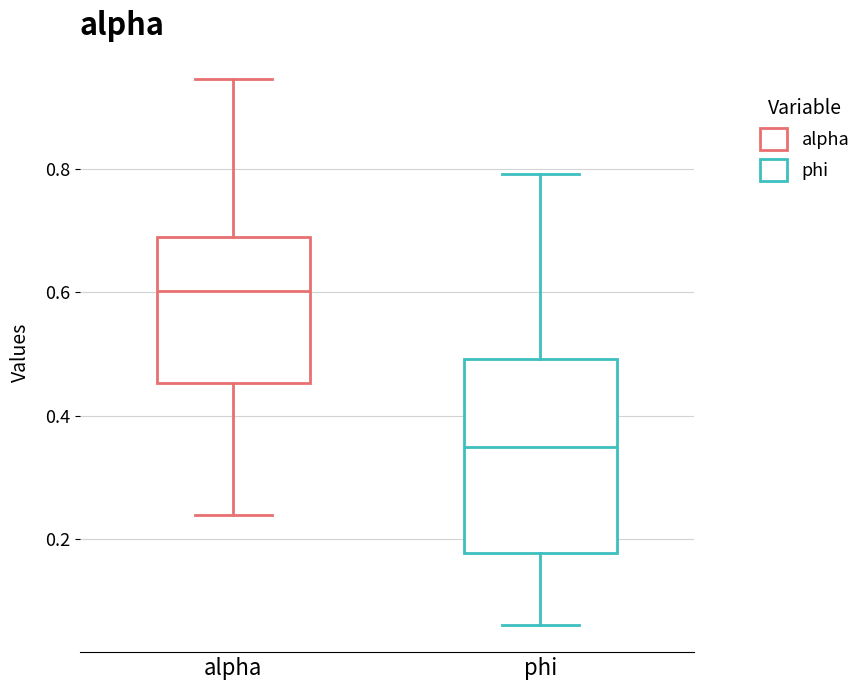

Reading left to right, transcribe this box plot: for each box, give where its median line is, the range the box spans, and where its two whiskers end, as read against the y-axis. The values are not printed on the chart, so give them approximately, as read against the axis.

alpha: median 0.60, box 0.46 to 0.68, whiskers 0.24 to 0.94
phi: median 0.34, box 0.18 to 0.50, whiskers 0.06 to 0.80